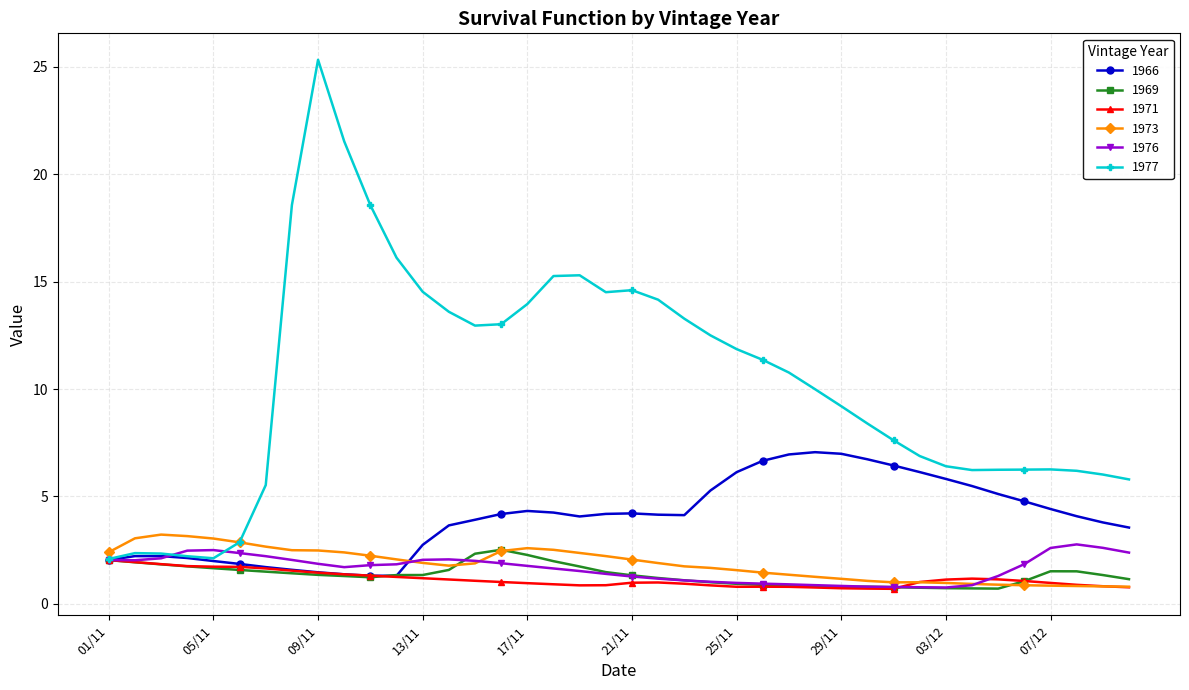

Which series has the largest total across all categories?

1977